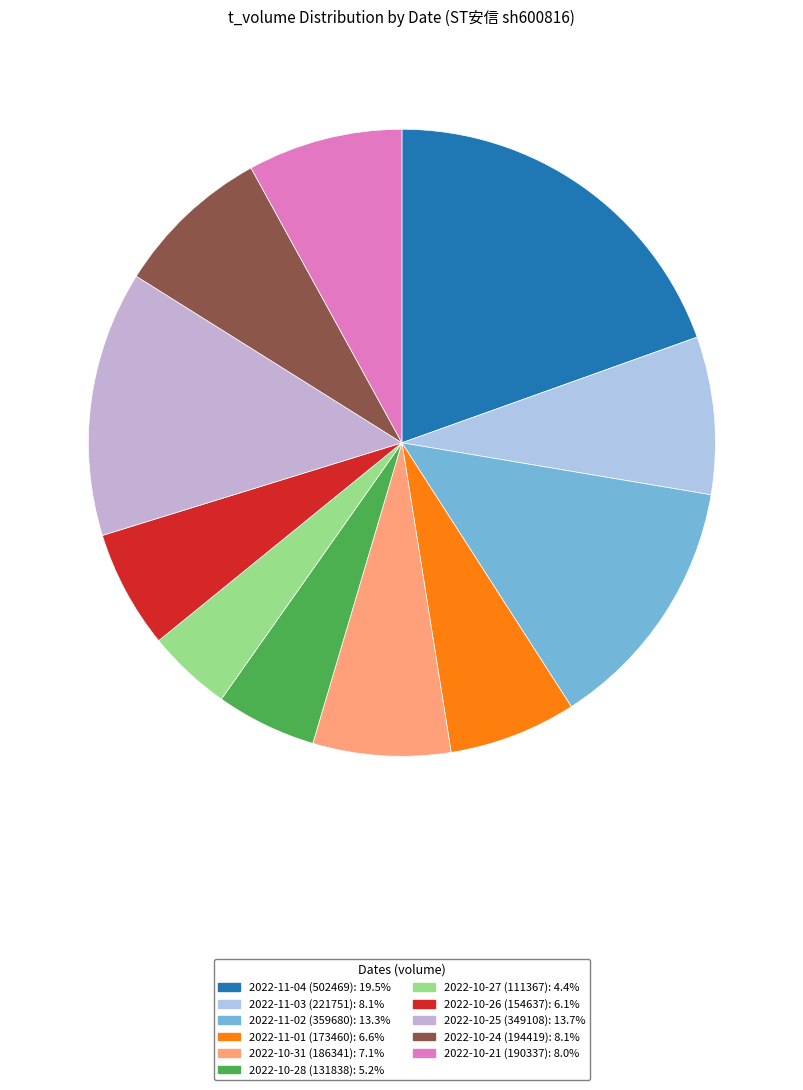

What is the largest slice in the pie chart?

2022-11-04 (502469)